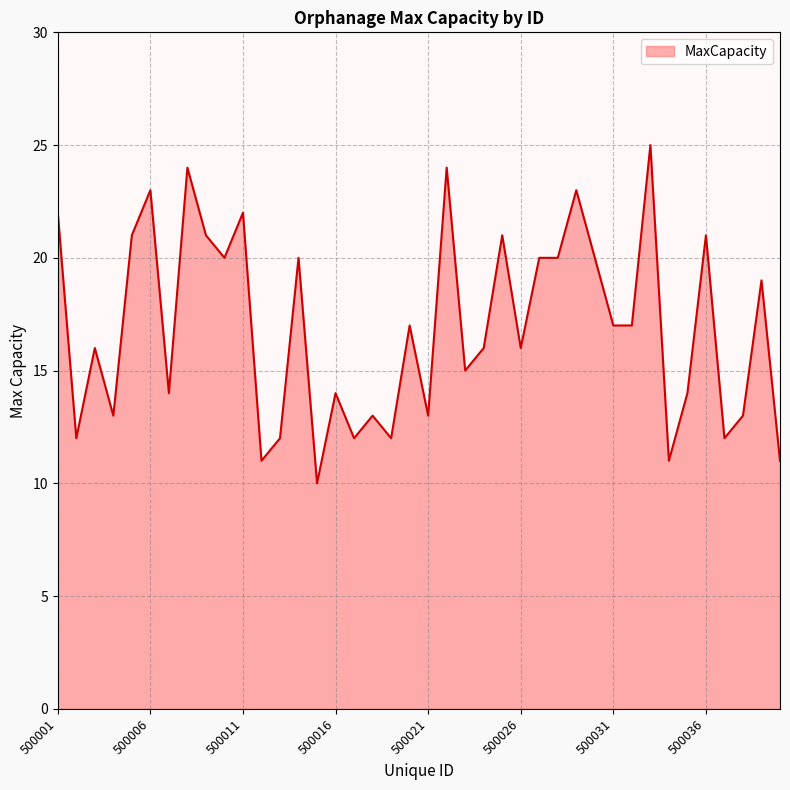

What is the maximum value shown in the chart?

25